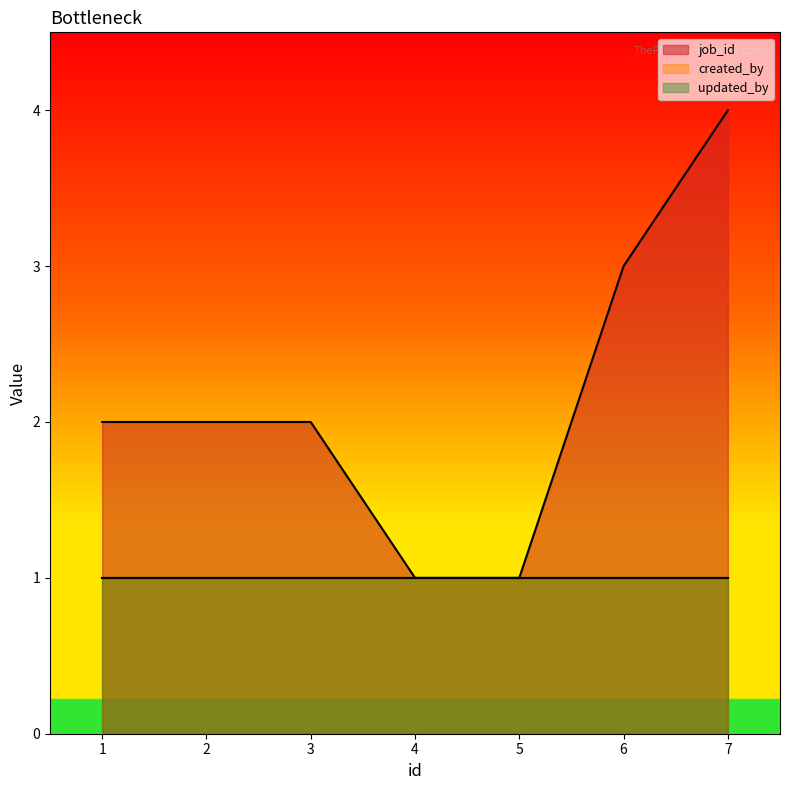

What is the minimum value for created_by?

1